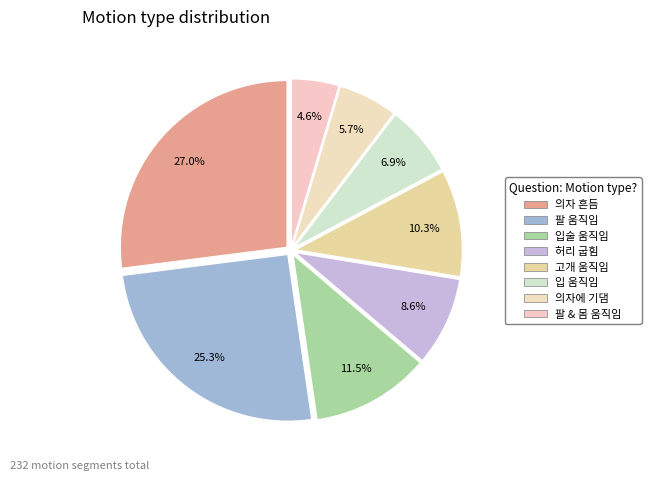

How many segments does this pie chart have?

8